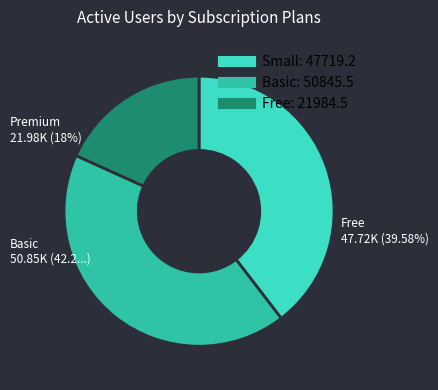

Does any single category account for the majority?

No